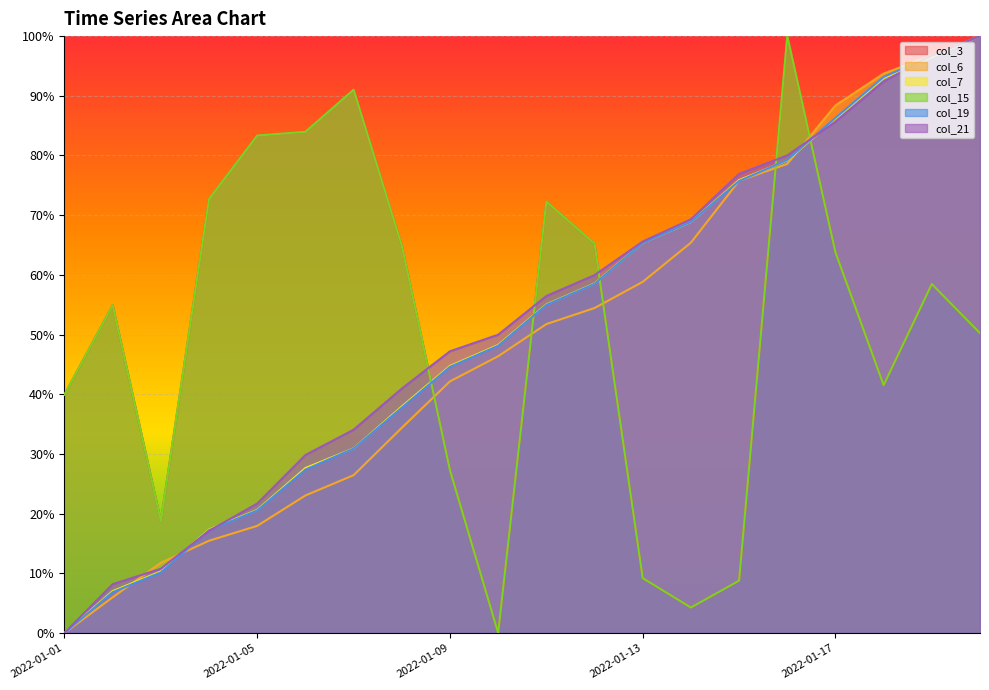

How many data points in col_19 are less than 54?

10